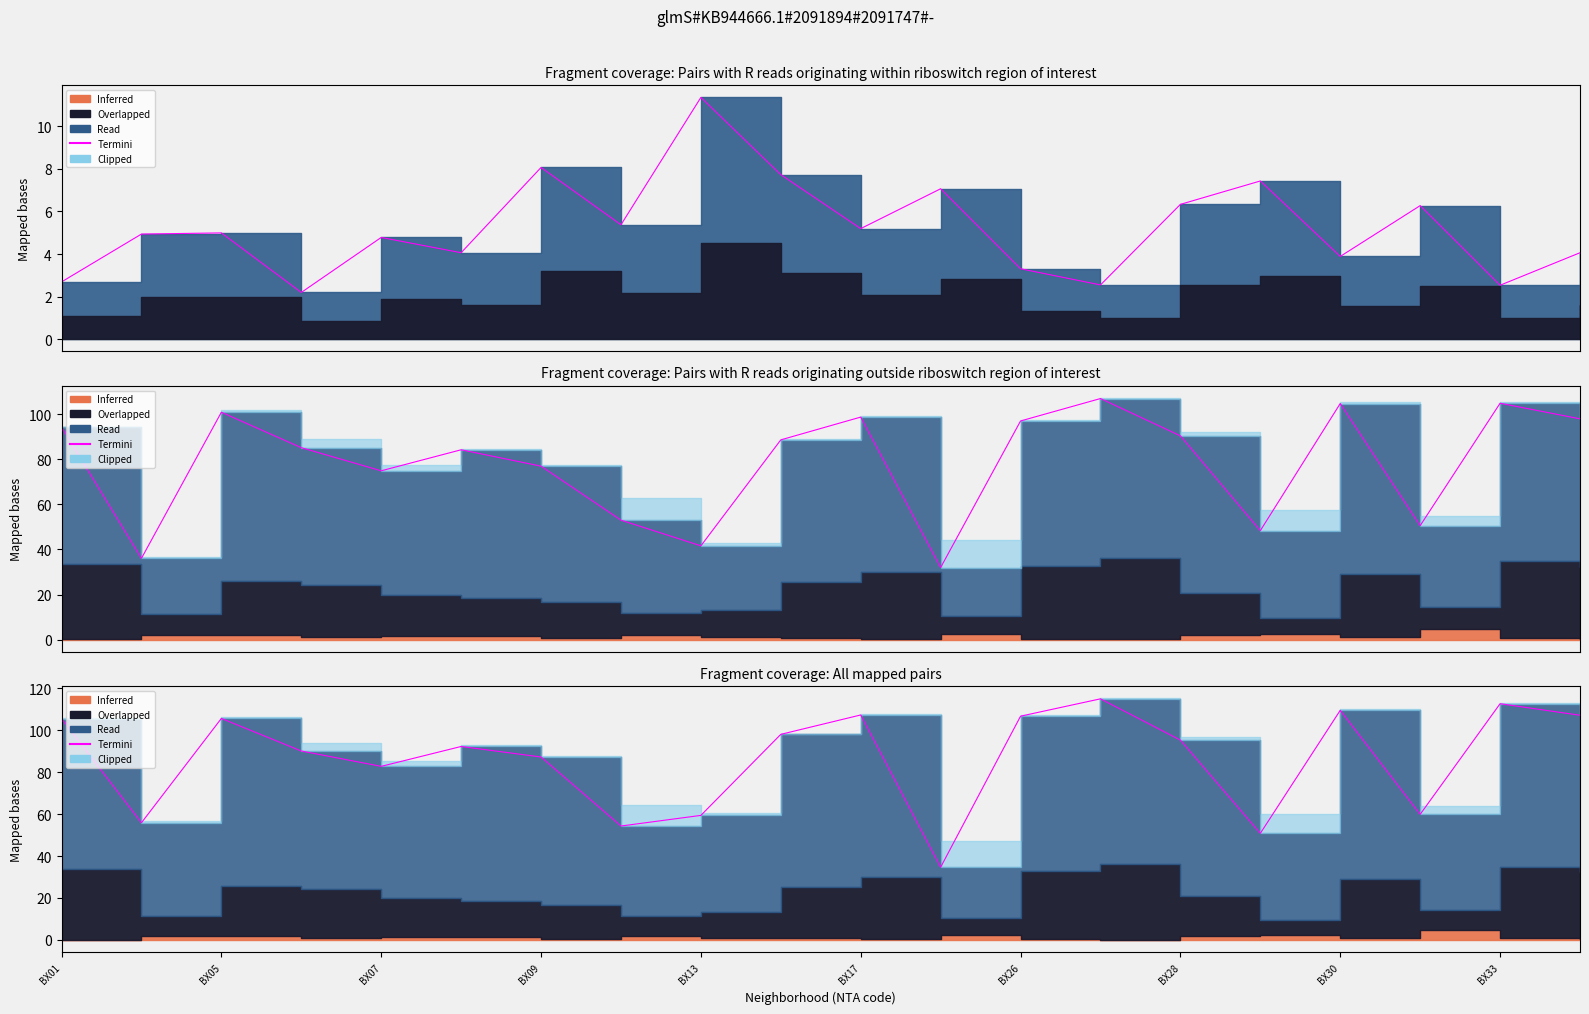

What is the average value?

86.5